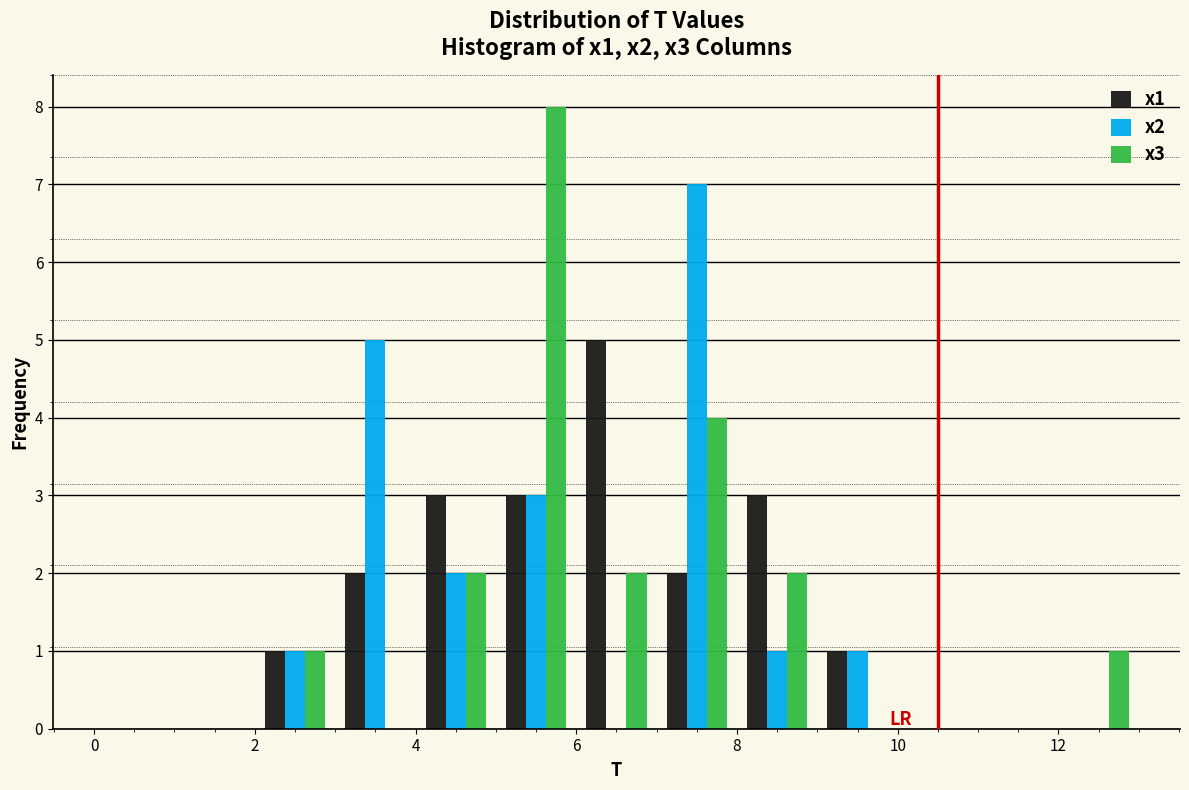

Reading left to right, transcribe this chart: for each range on the x-axis, give the height of each series' bar. The values are not printed on the chart, so give them approximately, as read against the axis.

0 to 1: x1=0	x2=0	x3=0
1 to 2: x1=0	x2=0	x3=0
2 to 3: x1=1	x2=1	x3=1
3 to 4: x1=2	x2=5	x3=0
4 to 5: x1=3	x2=2	x3=2
5 to 6: x1=3	x2=3	x3=8
6 to 7: x1=5	x2=0	x3=2
7 to 8: x1=2	x2=7	x3=4
8 to 9: x1=3	x2=1	x3=2
9 to 10: x1=1	x2=1	x3=0
10 to 11: x1=0	x2=0	x3=0
11 to 12: x1=0	x2=0	x3=0
12 to 13: x1=0	x2=0	x3=1